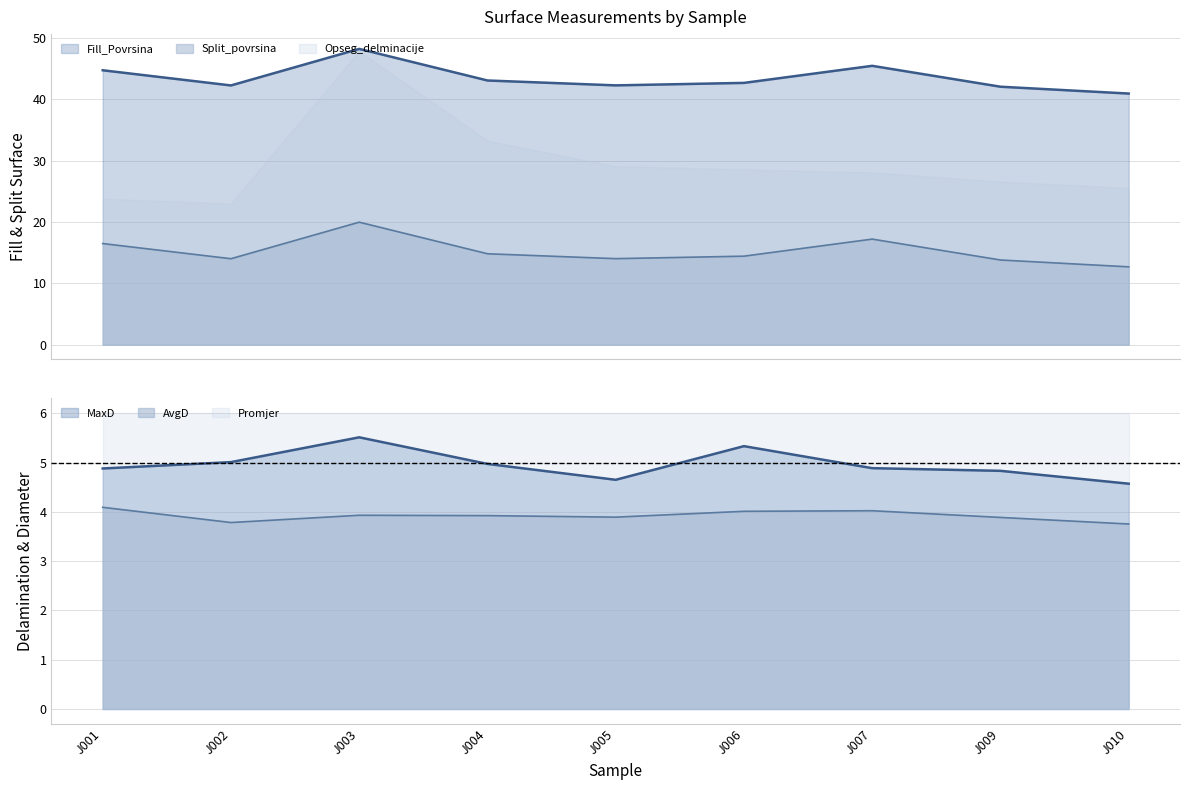

In Split_povrsina, how many points are lower than both neighbors (excluding endpoints)?

2